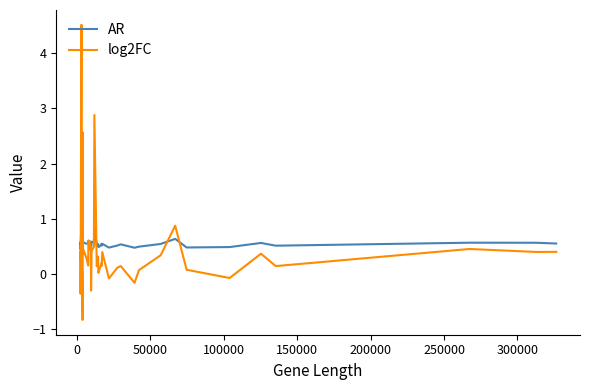

List the series in order of their peak value, highest first.

log2FC, AR